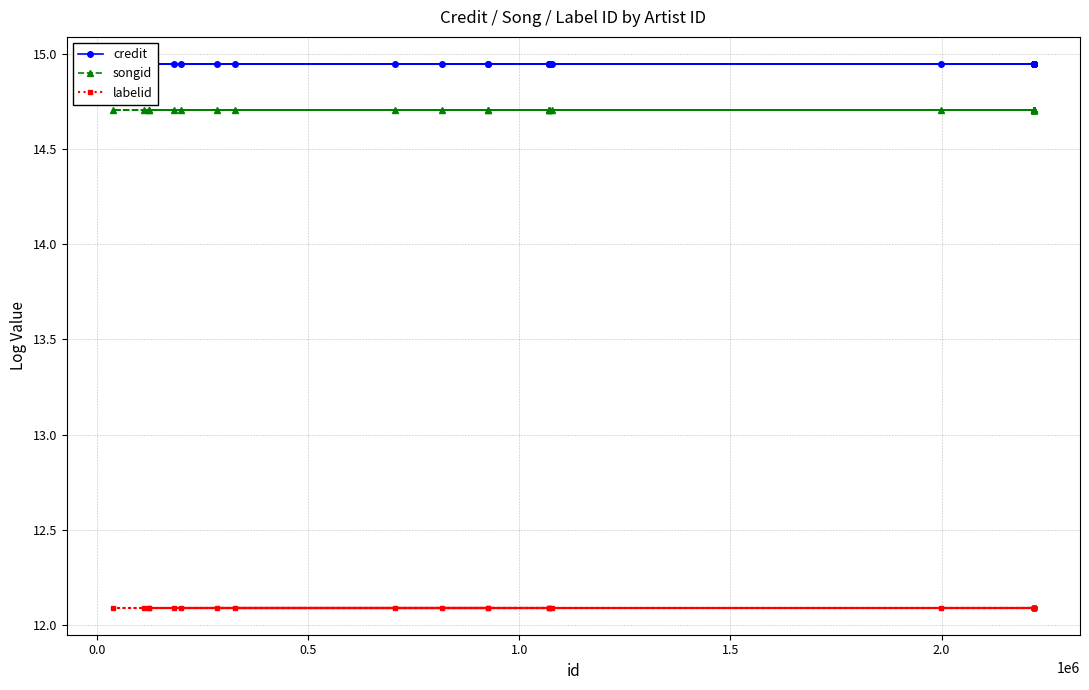

What is the value of the labelid point at the 19th from the left?

12.1